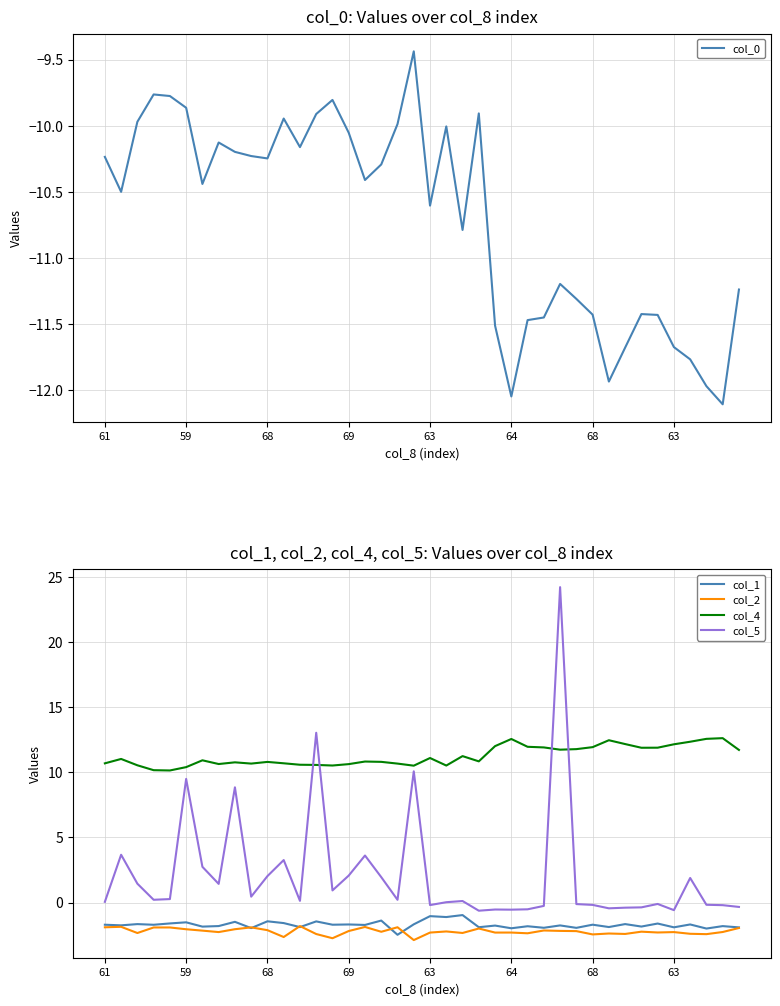

What is the average value of the col_1 series?

-1.7